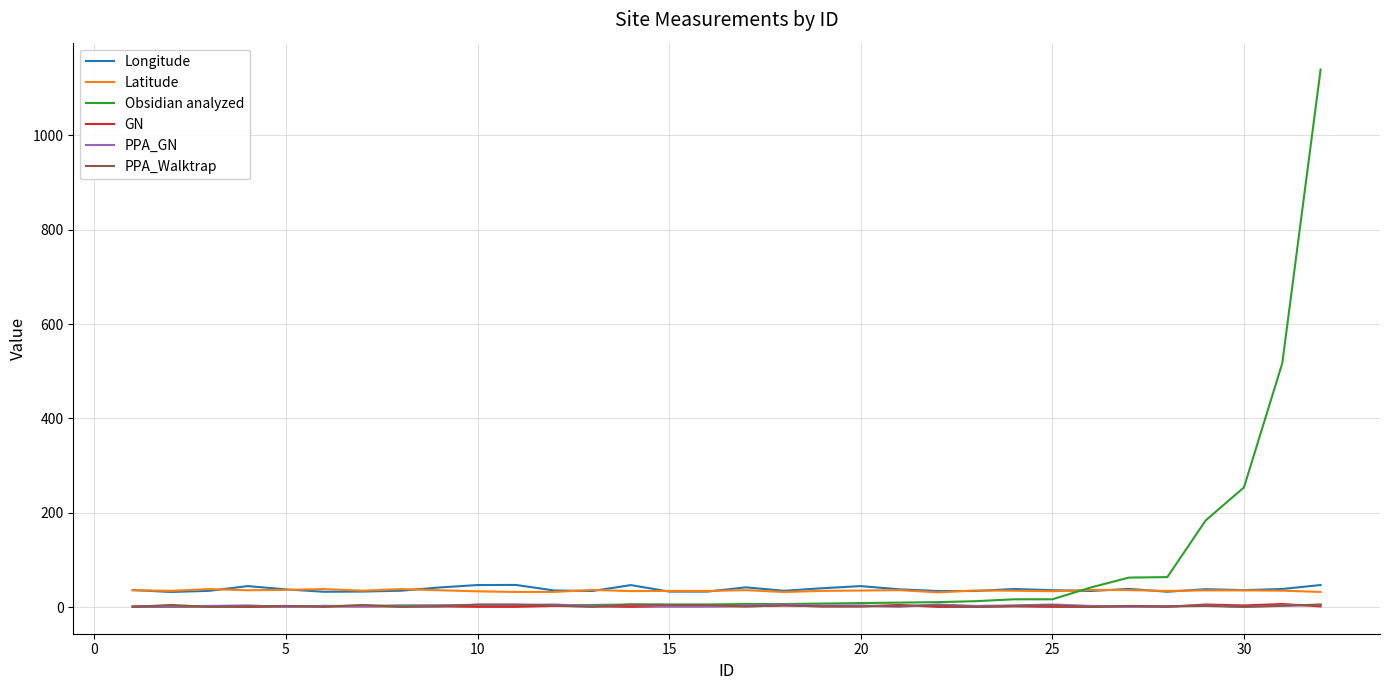

Count the PPA_GN values in the range 2 to 5.

23